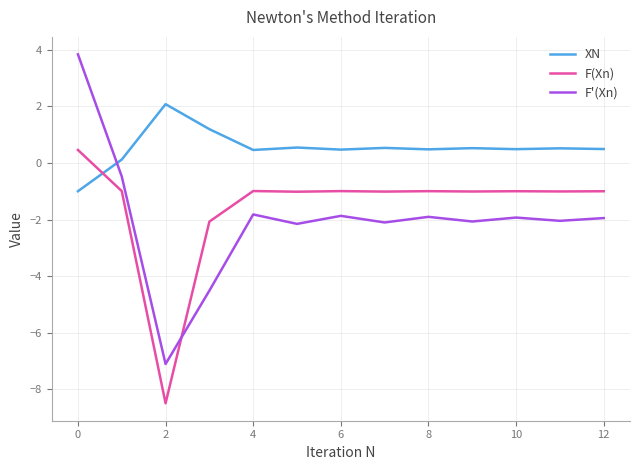

True or false: F'(Xn) and F(Xn) intersect in this chart.

True